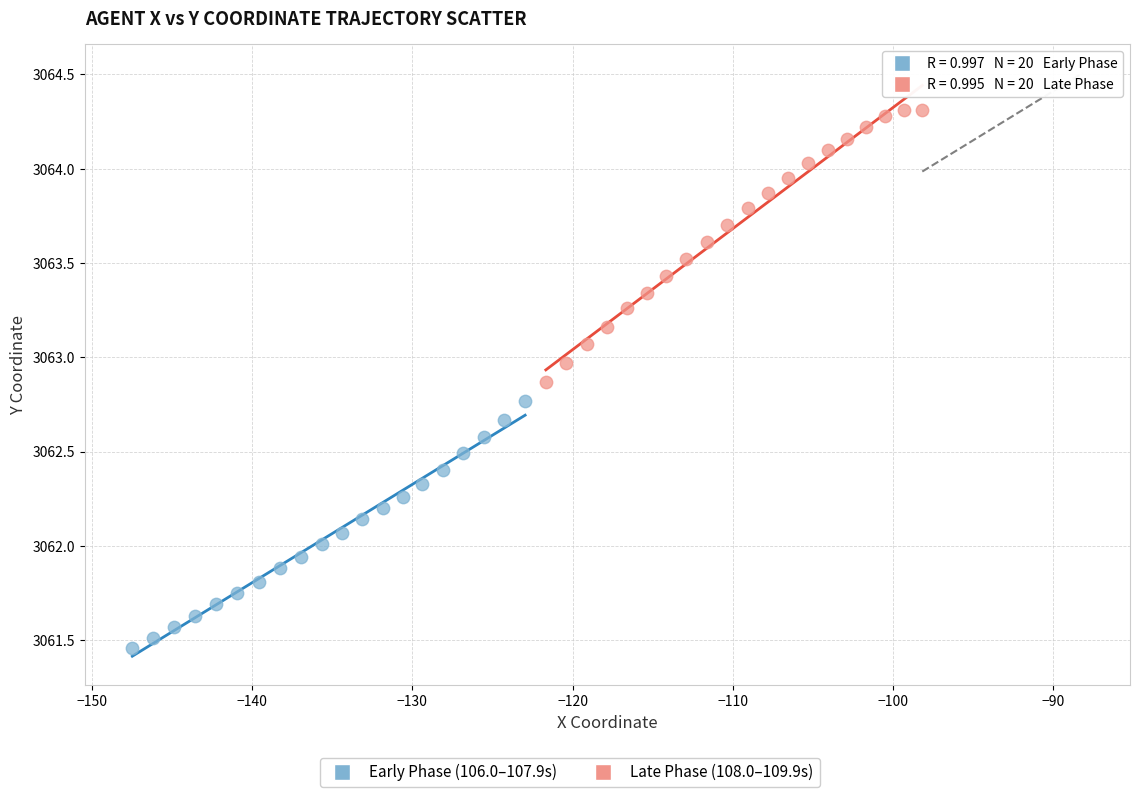

Which series reaches the maximum Y coordinate?

Late Phase (108.0–109.9s)